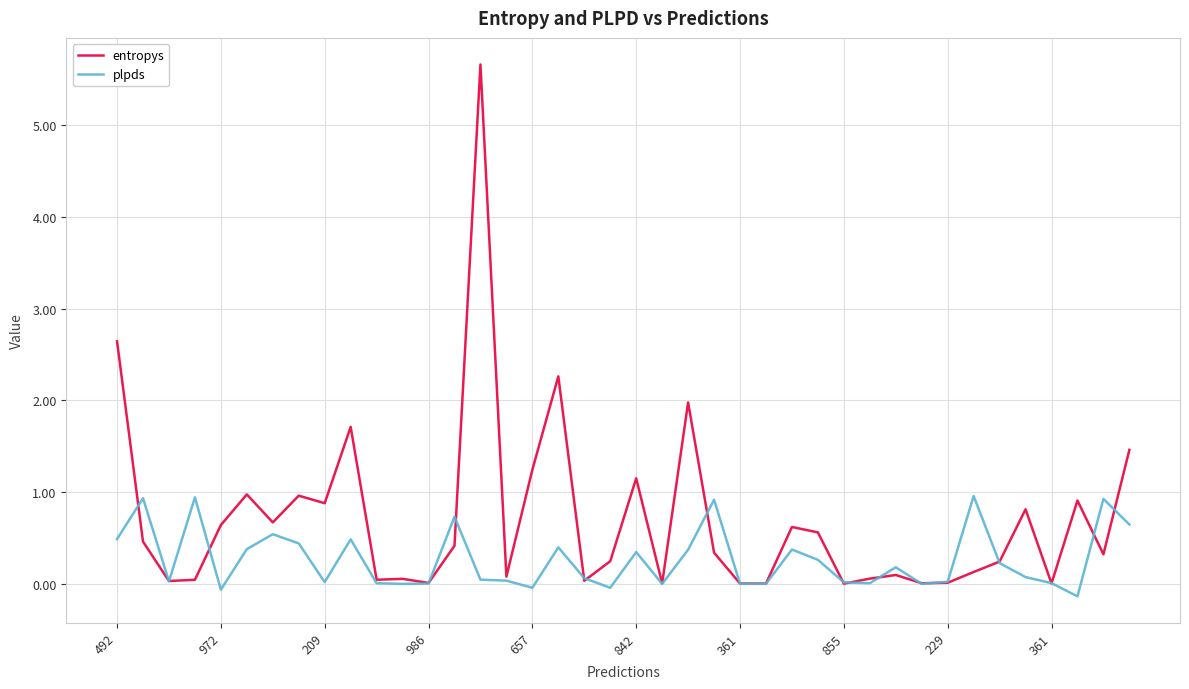

What is the maximum value shown in the chart?

5.7